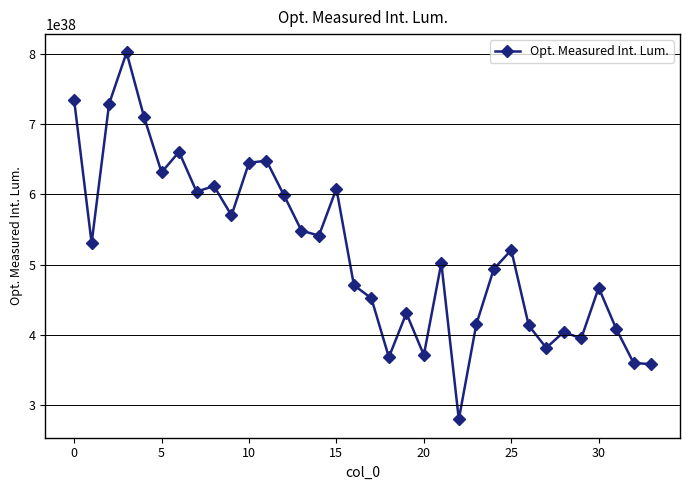

True or false: there are more than 2 points higher than both neighbors.

True